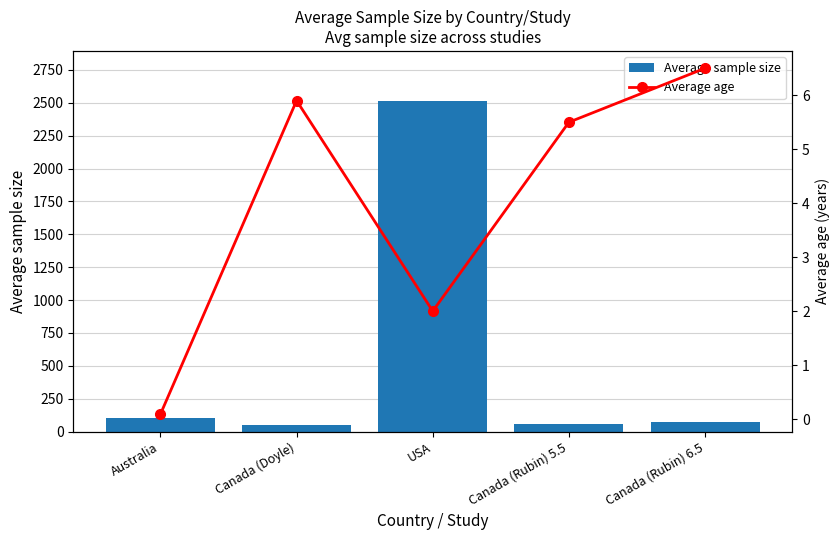

Reading left to right, list all the values displayed in this chart.

Average sample size: Australia=106.0	Canada (Doyle)=47.0	USA=2517.0	Canada (Rubin) 5.5=55.0	Canada (Rubin) 6.5=72.0
Average age: Australia=0.1	Canada (Doyle)=5.9	USA=2.0	Canada (Rubin) 5.5=5.5	Canada (Rubin) 6.5=6.5